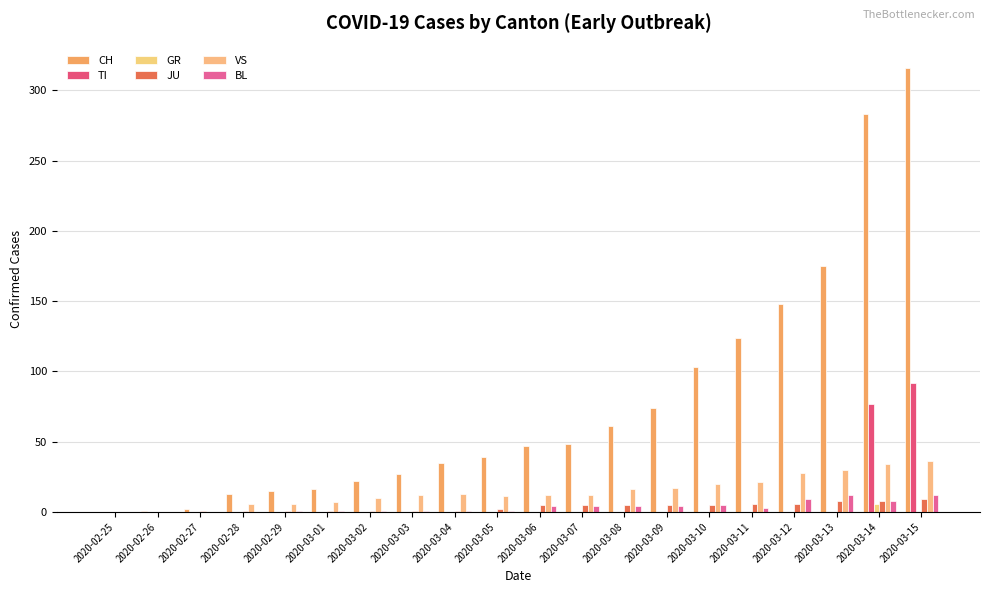

Reading left to right, list all the values displayed in this chart.

CH: 2020-02-25=0	2020-02-26=1	2020-02-27=2	2020-02-28=13	2020-02-29=15	2020-03-01=16	2020-03-02=22	2020-03-03=27	2020-03-04=35	2020-03-05=39	2020-03-06=47	2020-03-07=48	2020-03-08=61	2020-03-09=74	2020-03-10=103	2020-03-11=124	2020-03-12=148	2020-03-13=175	2020-03-14=283	2020-03-15=316
TI: 2020-02-25=0	2020-02-26=0	2020-02-27=0	2020-02-28=0	2020-02-29=0	2020-03-01=0	2020-03-02=0	2020-03-03=0	2020-03-04=0	2020-03-05=0	2020-03-06=0	2020-03-07=0	2020-03-08=0	2020-03-09=0	2020-03-10=0	2020-03-11=0	2020-03-12=0	2020-03-13=0	2020-03-14=77	2020-03-15=92
GR: 2020-02-25=0	2020-02-26=0	2020-02-27=0	2020-02-28=0	2020-02-29=0	2020-03-01=0	2020-03-02=0	2020-03-03=0	2020-03-04=0	2020-03-05=0	2020-03-06=0	2020-03-07=0	2020-03-08=0	2020-03-09=0	2020-03-10=0	2020-03-11=0	2020-03-12=0	2020-03-13=0	2020-03-14=6	2020-03-15=0
JU: 2020-02-25=0	2020-02-26=0	2020-02-27=1	2020-02-28=1	2020-02-29=1	2020-03-01=1	2020-03-02=1	2020-03-03=1	2020-03-04=1	2020-03-05=2	2020-03-06=5	2020-03-07=5	2020-03-08=5	2020-03-09=5	2020-03-10=5	2020-03-11=6	2020-03-12=6	2020-03-13=8	2020-03-14=8	2020-03-15=9
VS: 2020-02-25=0	2020-02-26=0	2020-02-27=0	2020-02-28=6	2020-02-29=6	2020-03-01=7	2020-03-02=10	2020-03-03=12	2020-03-04=13	2020-03-05=11	2020-03-06=12	2020-03-07=12	2020-03-08=16	2020-03-09=17	2020-03-10=20	2020-03-11=21	2020-03-12=28	2020-03-13=30	2020-03-14=34	2020-03-15=36
BL: 2020-02-25=0	2020-02-26=0	2020-02-27=0	2020-02-28=0	2020-02-29=1	2020-03-01=1	2020-03-02=1	2020-03-03=1	2020-03-04=1	2020-03-05=1	2020-03-06=4	2020-03-07=4	2020-03-08=4	2020-03-09=4	2020-03-10=5	2020-03-11=3	2020-03-12=9	2020-03-13=12	2020-03-14=8	2020-03-15=12